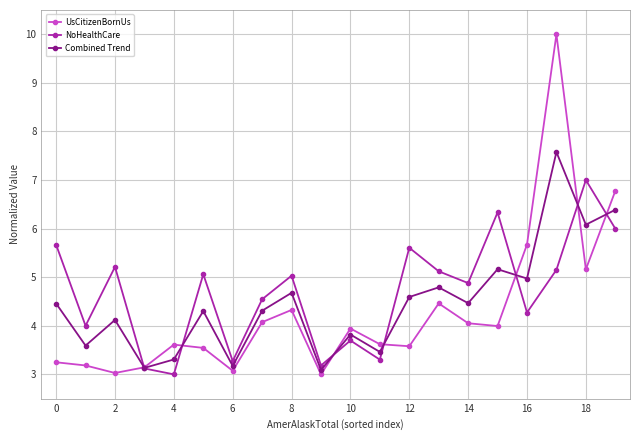

What are all the series names shown in the legend?

UsCitizenBornUs, NoHealthCare, Combined Trend